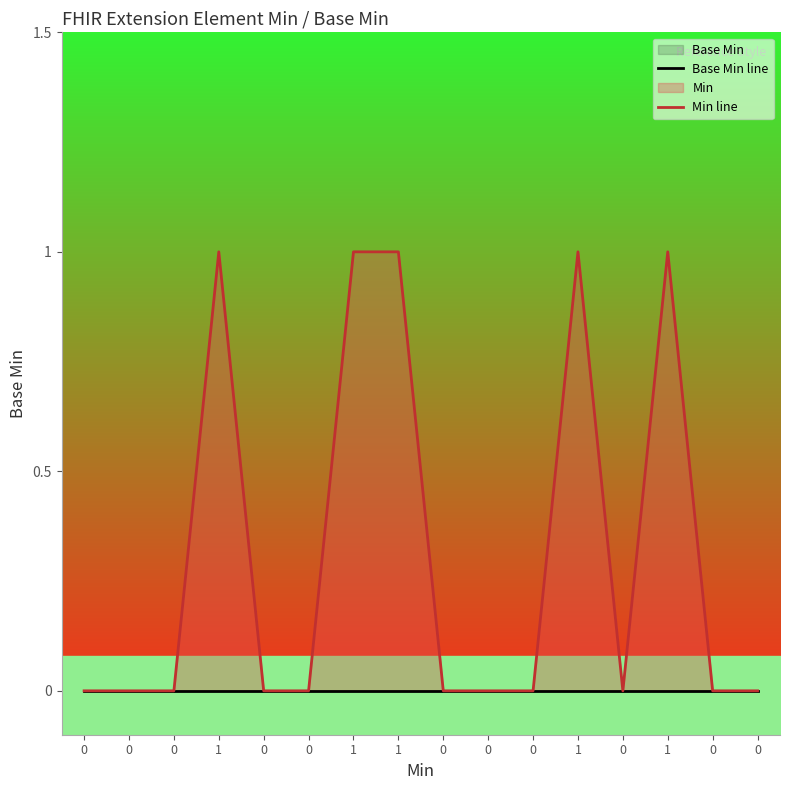

Reading right to left, list all the values displayed in this chart.

Base Min line: 0=0	0=0	1=0	0=0	1=0	0=0	0=0	0=0	1=0	1=0	0=0	0=0	1=0	0=0	0=0	0=0
Min line: 0=0	0=0	1=1	0=0	1=1	0=0	0=0	0=0	1=1	1=1	0=0	0=0	1=1	0=0	0=0	0=0